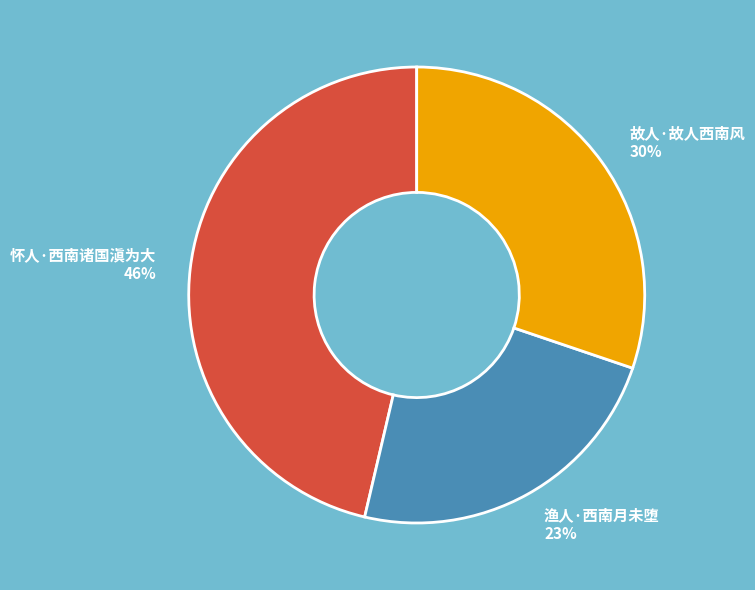

Is 渔人·西南月未堕 the majority of the pie?

No